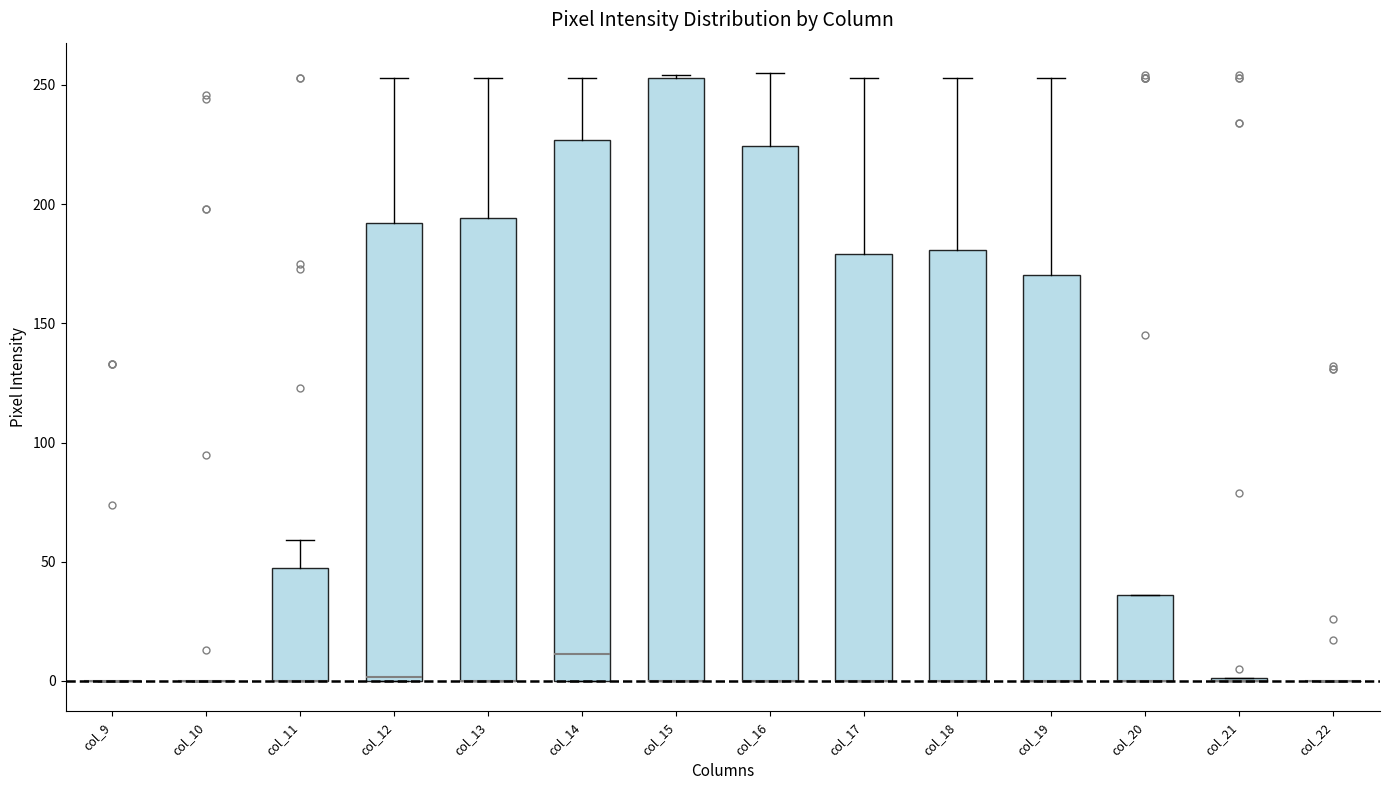

Reading left to right, transcribe this box plot: for each box, give where its median line is, the range the box spans, and where its two whiskers end, as read against the y-axis. The values are not printed on the chart, so give them approximately, as read against the axis.

col_9: box collapsed to a line at 0, whiskers 0 to 0
col_10: box collapsed to a line at 0, whiskers 0 to 0
col_11: median 0 (drawn on the box's lower edge), box 0 to 50, whiskers 0 to 60
col_12: median 0, box 0 to 190, whiskers 0 to 255
col_13: median 0 (drawn on the box's lower edge), box 0 to 195, whiskers 0 to 255
col_14: median 10, box 0 to 225, whiskers 0 to 255
col_15: median 0 (drawn on the box's lower edge), box 0 to 255, whiskers 0 to 255
col_16: median 0 (drawn on the box's lower edge), box 0 to 225, whiskers 0 to 255
col_17: median 0 (drawn on the box's lower edge), box 0 to 180, whiskers 0 to 255
col_18: median 0 (drawn on the box's lower edge), box 0 to 180, whiskers 0 to 255
col_19: median 0 (drawn on the box's lower edge), box 0 to 170, whiskers 0 to 255
col_20: median 0 (drawn on the box's lower edge), box 0 to 35, whiskers 0 to 35
col_21: box collapsed to a line at 0, whiskers 0 to 0
col_22: box collapsed to a line at 0, whiskers 0 to 0